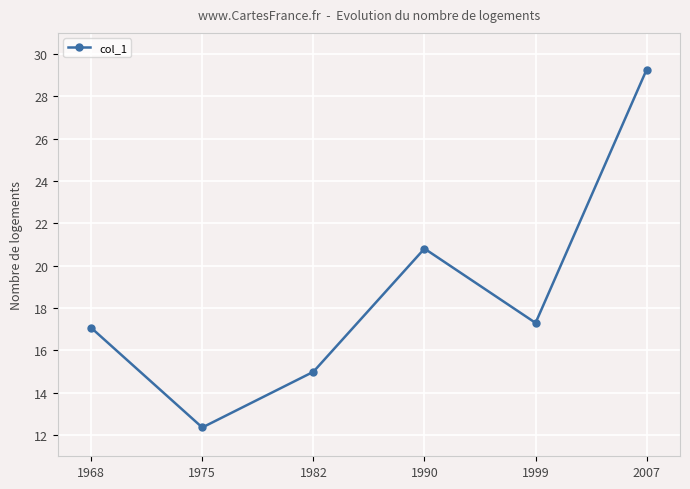

Is it true that the value at 2007 is 19.5?

False